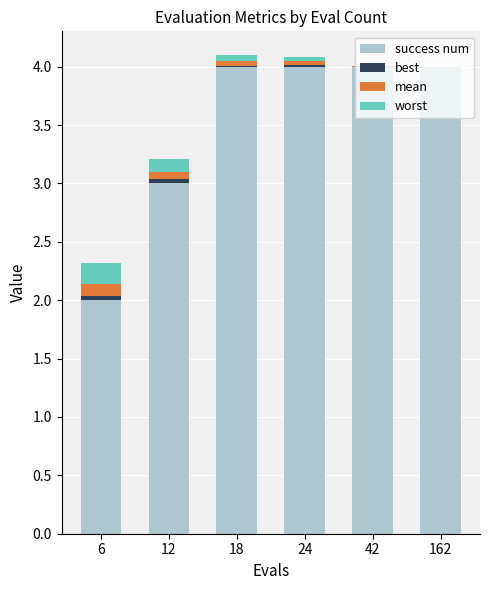

What is the sum of all success num values?

21.0